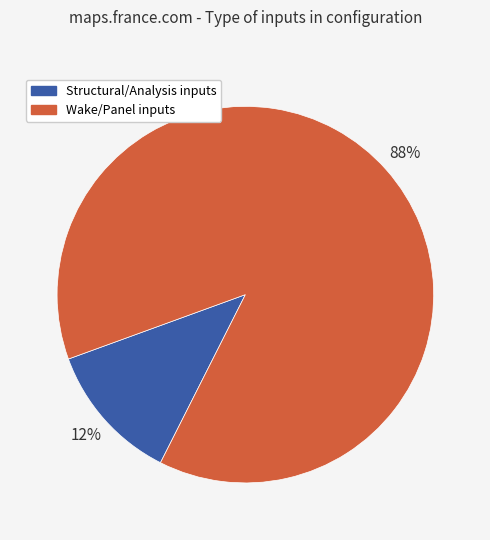

To the nearest percent, what is the average slice percentage?

50%